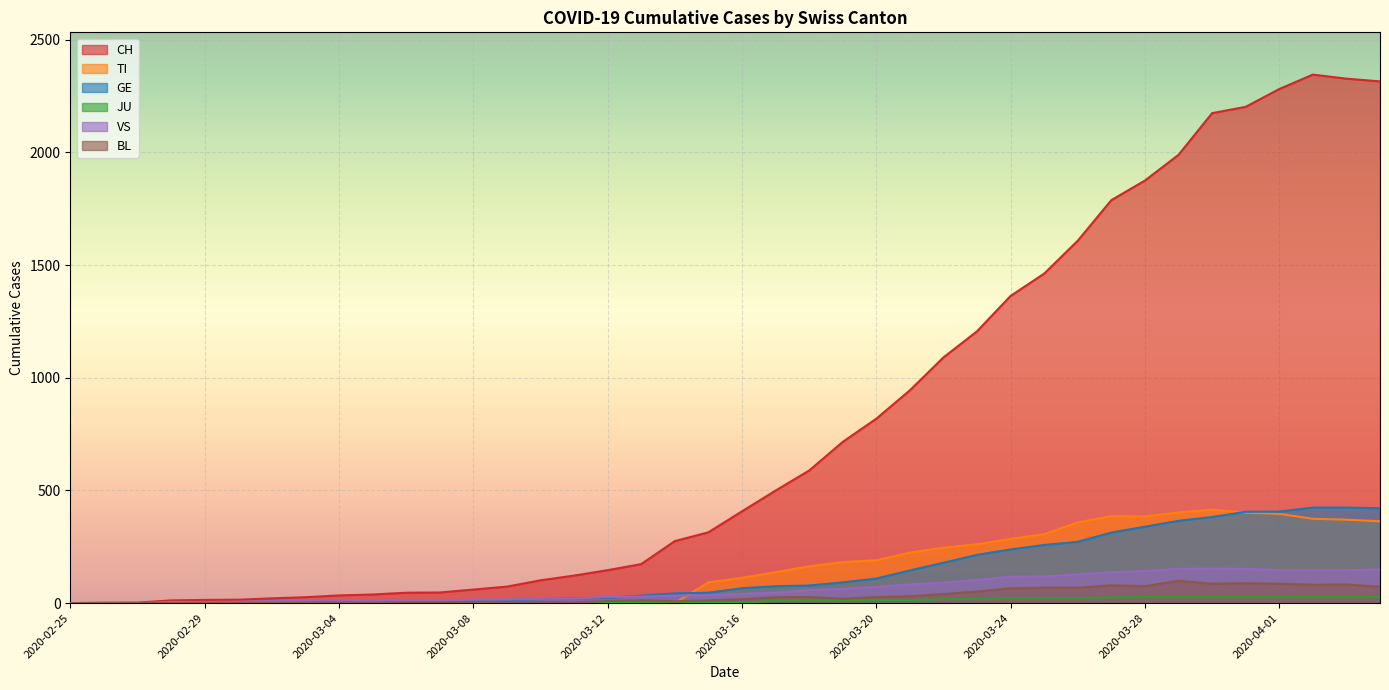

Reading left to right, what are all the values shown in this chart?

CH: 2020-02-25=0	2020-02-26=1	2020-02-27=2	2020-02-28=12	2020-02-29=14	2020-03-01=15	2020-03-02=21	2020-03-03=26	2020-03-04=34	2020-03-05=38	2020-03-06=46	2020-03-07=47	2020-03-08=60	2020-03-09=73	2020-03-10=101	2020-03-11=122	2020-03-12=146	2020-03-13=173	2020-03-14=275	2020-03-15=314	2020-03-16=407	2020-03-17=499	2020-03-18=588	2020-03-19=715	2020-03-20=818	2020-03-21=944	2020-03-22=1090	2020-03-23=1206	2020-03-24=1363	2020-03-25=1462	2020-03-26=1608	2020-03-27=1788	2020-03-28=1875	2020-03-29=1989	2020-03-30=2174	2020-03-31=2202	2020-04-01=2281	2020-04-02=2345	2020-04-03=2327	2020-04-04=2315
TI: 2020-02-25=0	2020-02-26=0	2020-02-27=0	2020-02-28=0	2020-02-29=0	2020-03-01=0	2020-03-02=0	2020-03-03=0	2020-03-04=0	2020-03-05=0	2020-03-06=0	2020-03-07=0	2020-03-08=0	2020-03-09=0	2020-03-10=0	2020-03-11=0	2020-03-12=0	2020-03-13=0	2020-03-14=0	2020-03-15=92	2020-03-16=112	2020-03-17=137	2020-03-18=163	2020-03-19=182	2020-03-20=190	2020-03-21=224	2020-03-22=246	2020-03-23=261	2020-03-24=285	2020-03-25=306	2020-03-26=358	2020-03-27=386	2020-03-28=385	2020-03-29=402	2020-03-30=415	2020-03-31=401	2020-04-01=396	2020-04-02=374	2020-04-03=370	2020-04-04=363
GE: 2020-02-25=0	2020-02-26=1	2020-02-27=1	2020-02-28=2	2020-02-29=3	2020-03-01=3	2020-03-02=3	2020-03-03=4	2020-03-04=4	2020-03-05=5	2020-03-06=7	2020-03-07=7	2020-03-08=9	2020-03-09=13	2020-03-10=18	2020-03-11=20	2020-03-12=23	2020-03-13=33	2020-03-14=43	2020-03-15=46	2020-03-16=66	2020-03-17=75	2020-03-18=78	2020-03-19=92	2020-03-20=109	2020-03-21=145	2020-03-22=179	2020-03-23=214	2020-03-24=238	2020-03-25=258	2020-03-26=272	2020-03-27=313	2020-03-28=339	2020-03-29=365	2020-03-30=382	2020-03-31=405	2020-04-01=406	2020-04-02=424	2020-04-03=424	2020-04-04=421
JU: 2020-02-25=0	2020-02-26=0	2020-02-27=0	2020-02-28=0	2020-02-29=0	2020-03-01=0	2020-03-02=0	2020-03-03=0	2020-03-04=0	2020-03-05=0	2020-03-06=0	2020-03-07=0	2020-03-08=0	2020-03-09=0	2020-03-10=0	2020-03-11=0	2020-03-12=0	2020-03-13=0	2020-03-14=0	2020-03-15=0	2020-03-16=0	2020-03-17=11	2020-03-18=11	2020-03-19=12	2020-03-20=14	2020-03-21=13	2020-03-22=18	2020-03-23=18	2020-03-24=22	2020-03-25=23	2020-03-26=22	2020-03-27=25	2020-03-28=27	2020-03-29=28	2020-03-30=28	2020-03-31=29	2020-04-01=29	2020-04-02=29	2020-04-03=28	2020-04-04=27
VS: 2020-02-25=0	2020-02-26=0	2020-02-27=0	2020-02-28=5	2020-02-29=5	2020-03-01=6	2020-03-02=9	2020-03-03=11	2020-03-04=12	2020-03-05=10	2020-03-06=11	2020-03-07=11	2020-03-08=15	2020-03-09=16	2020-03-10=19	2020-03-11=20	2020-03-12=27	2020-03-13=29	2020-03-14=33	2020-03-15=35	2020-03-16=41	2020-03-17=46	2020-03-18=58	2020-03-19=63	2020-03-20=72	2020-03-21=82	2020-03-22=91	2020-03-23=103	2020-03-24=117	2020-03-25=118	2020-03-26=128	2020-03-27=137	2020-03-28=142	2020-03-29=152	2020-03-30=153	2020-03-31=152	2020-04-01=146	2020-04-02=146	2020-04-03=146	2020-04-04=149
BL: 2020-02-25=0	2020-02-26=0	2020-02-27=0	2020-02-28=0	2020-02-29=1	2020-03-01=1	2020-03-02=1	2020-03-03=1	2020-03-04=1	2020-03-05=1	2020-03-06=4	2020-03-07=4	2020-03-08=4	2020-03-09=4	2020-03-10=5	2020-03-11=3	2020-03-12=9	2020-03-13=12	2020-03-14=8	2020-03-15=12	2020-03-16=17	2020-03-17=26	2020-03-18=27	2020-03-19=19	2020-03-20=27	2020-03-21=30	2020-03-22=40	2020-03-23=51	2020-03-24=66	2020-03-25=68	2020-03-26=68	2020-03-27=79	2020-03-28=75	2020-03-29=99	2020-03-30=86	2020-03-31=88	2020-04-01=86	2020-04-02=81	2020-04-03=82	2020-04-04=73